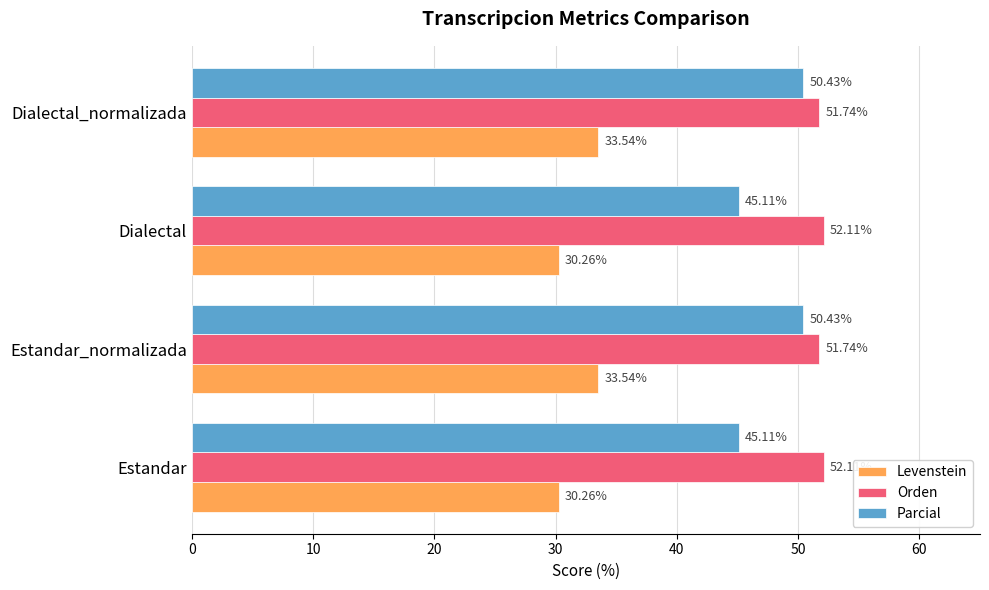

What is the maximum value for Parcial?

50.4